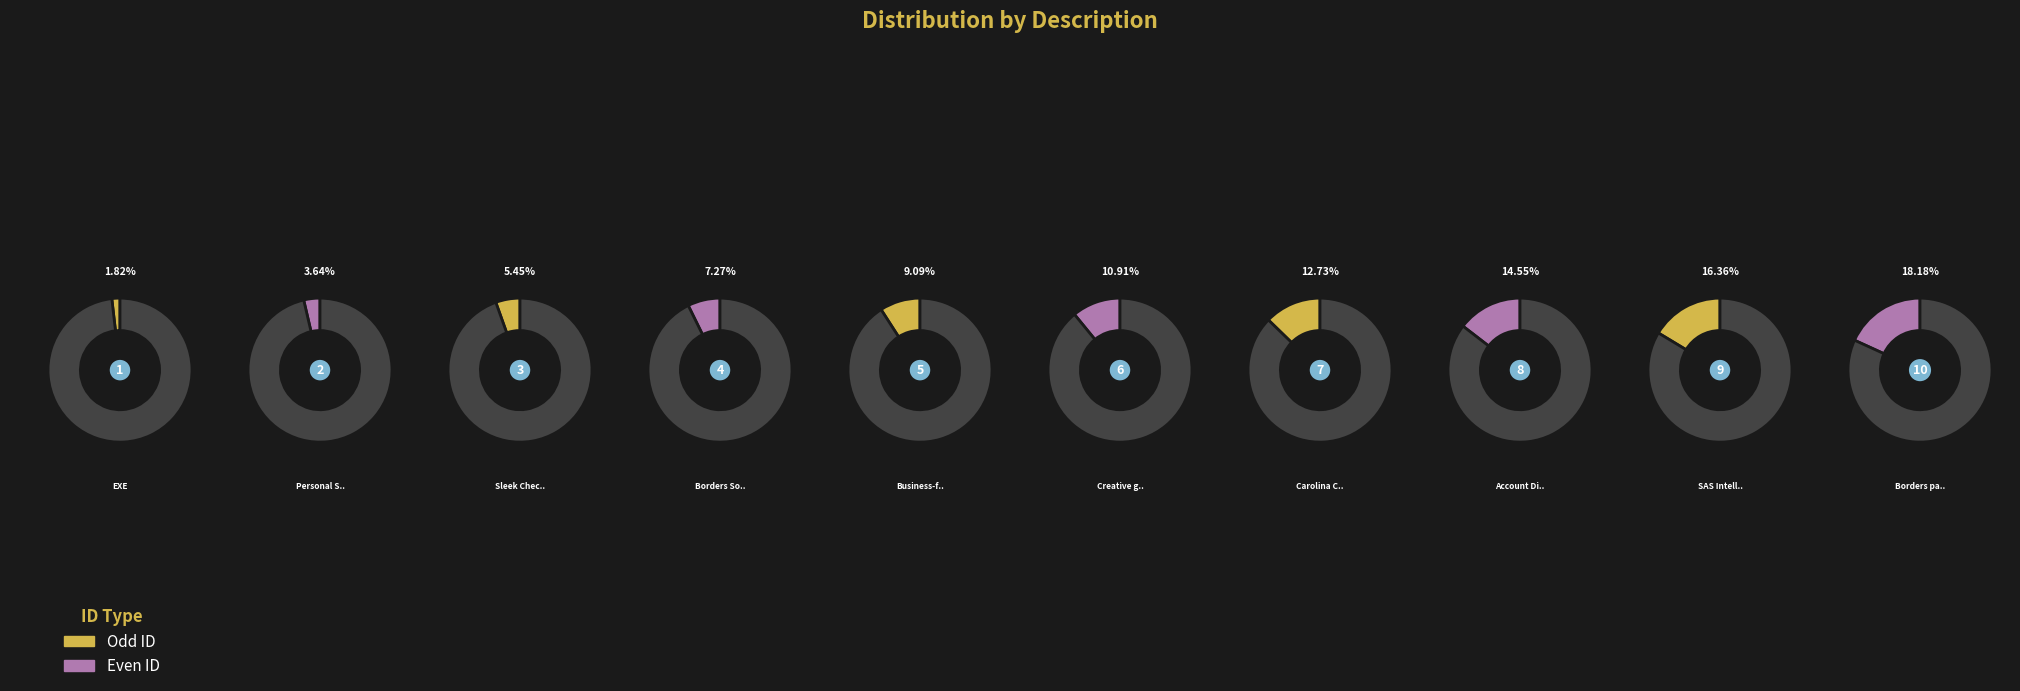

Rank the categories by value from highest to lowest.

Borders payment, SAS Intelligent, Account District, Carolina Course optical, Creative generating compressing, Business-focused integrated Drive, Borders Solutions customized, Sleek Checking, Personal Stream time-frame, EXE